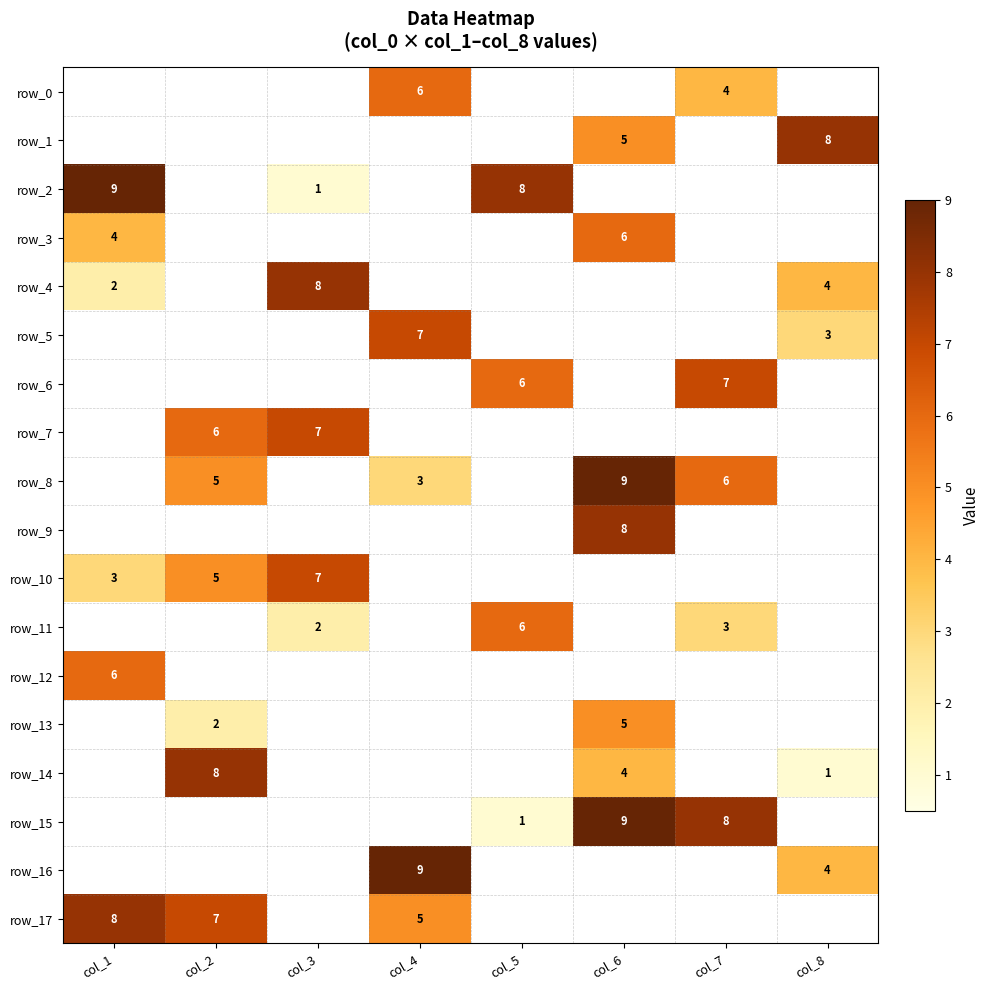

What is the difference between the maximum and minimum values in the row_9 series?

8